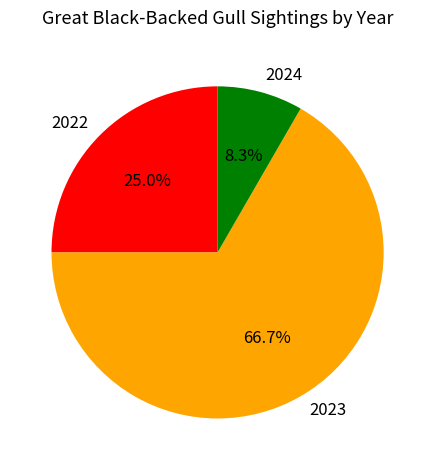

How many segments does this pie chart have?

3